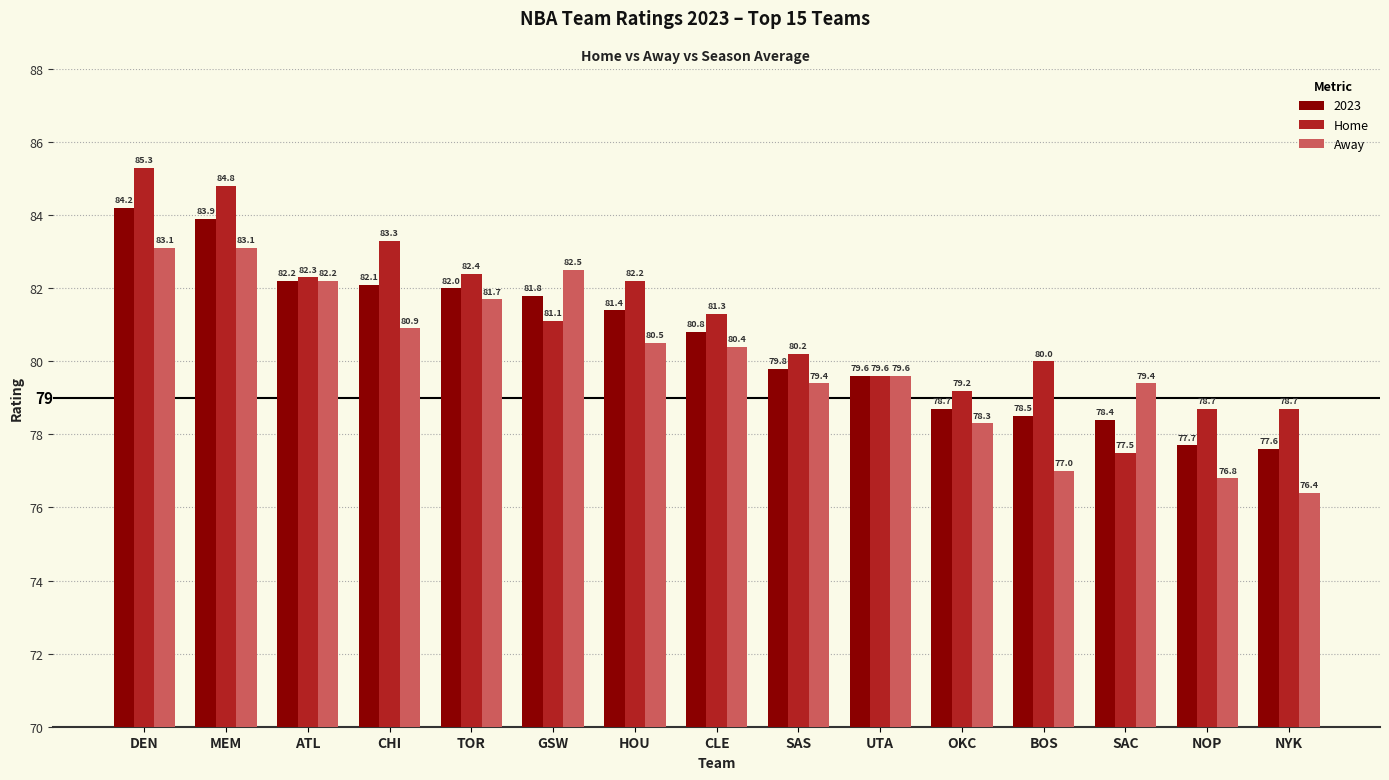

List the series in order of their overall mean, highest first.

Home, 2023, Away